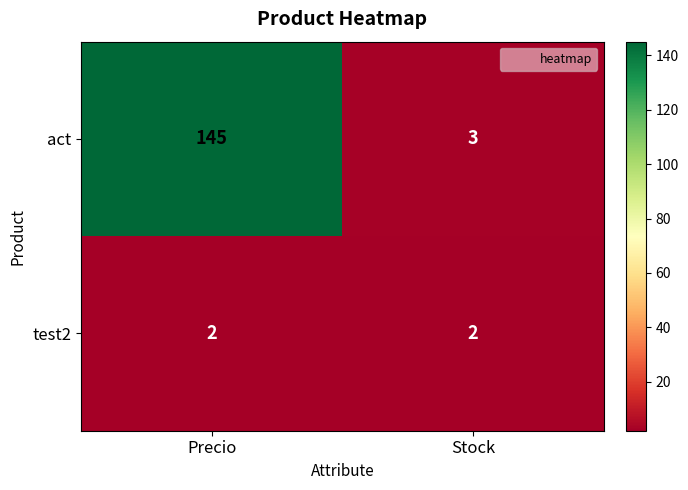

Reading right to left, transcribe all the data shown in this chart.

act: 3	145
test2: 2	2